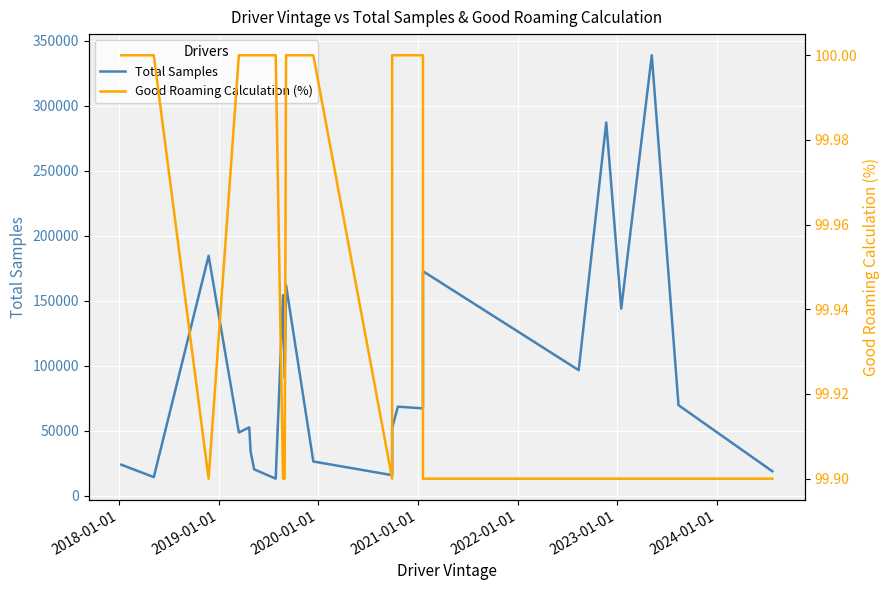

Reading right to left, transcribe all the data shown in this chart.

Total Samples: 18721.0	69578.0	338880.0	143869.0	287148.0	96526.0	172690.0	67111.0	68450.0	52096.0	15734.0	26241.0	161874.0	90508.0	154175.0	13016.0	20227.0	34065.0	52515.0	48540.0	184564.0	14221.0	23765.0
Good Roaming Calculation (%): 99.9	99.9	99.9	99.9	99.9	99.9	99.9	100.0	100.0	100.0	99.9	100.0	100.0	99.9	99.9	100.0	100.0	100.0	100.0	100.0	99.9	100.0	100.0